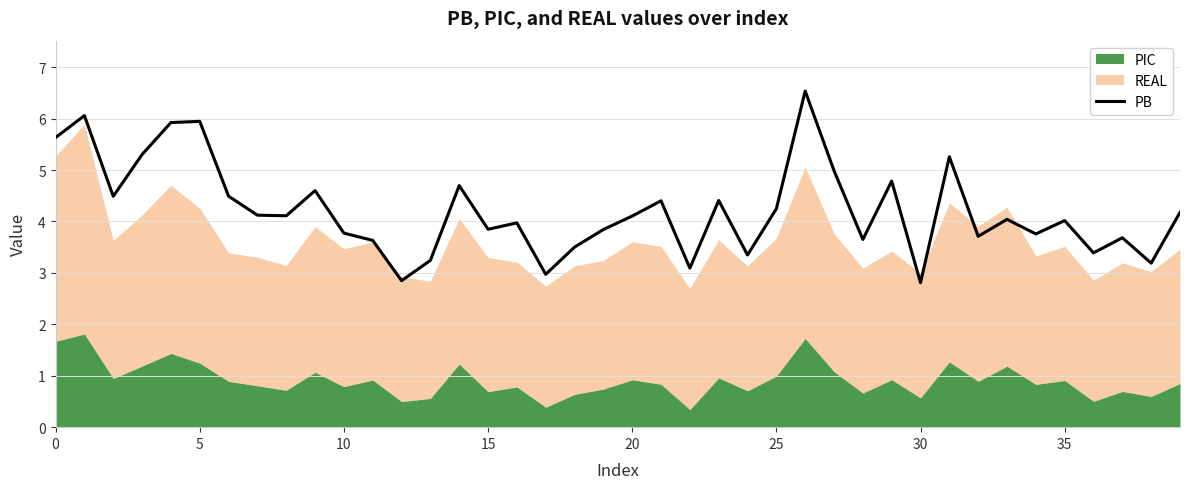

Which has a higher value, 25 or 34?

25